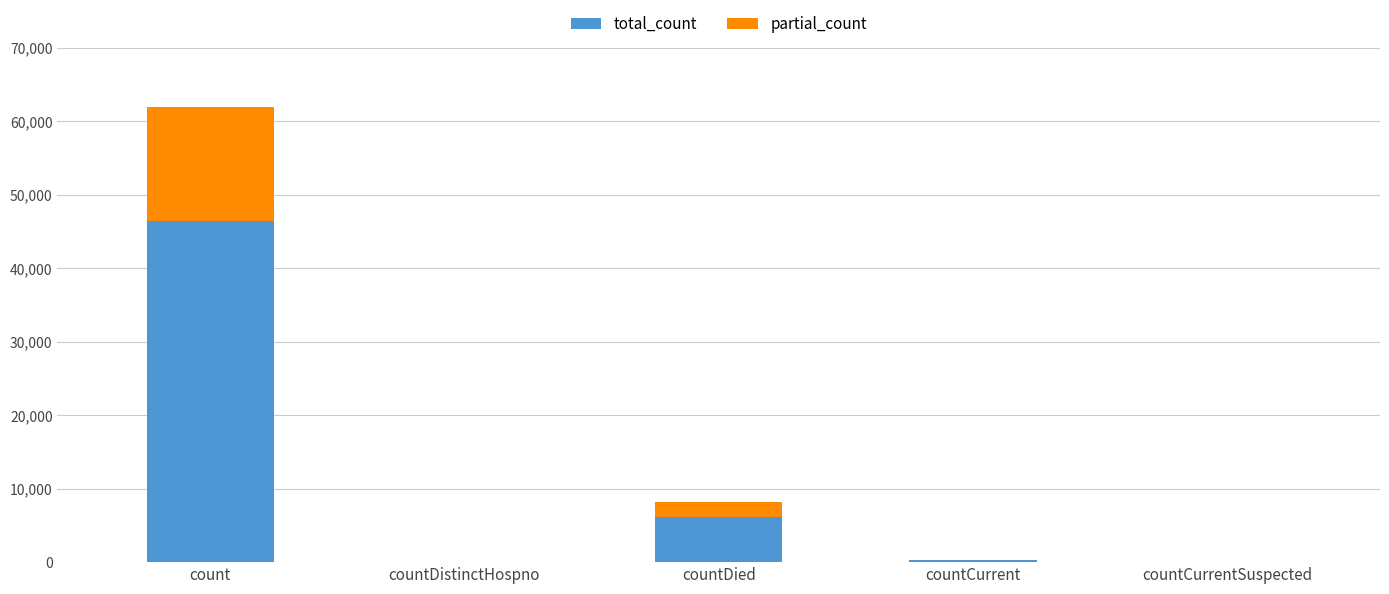

Count the number of categories in the chart.

5